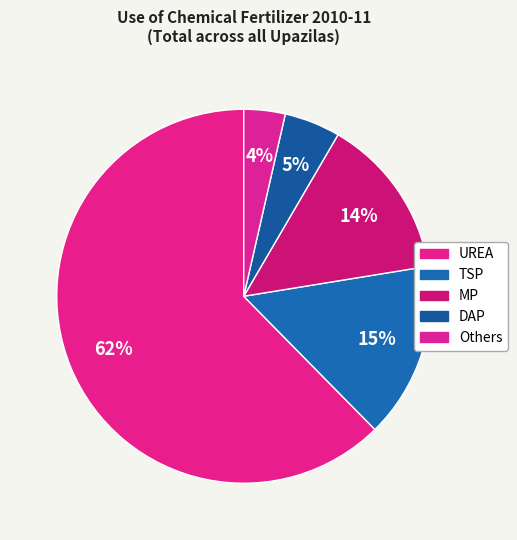

Rank the categories by value from lowest to highest.

Others, DAP, MP, TSP, UREA